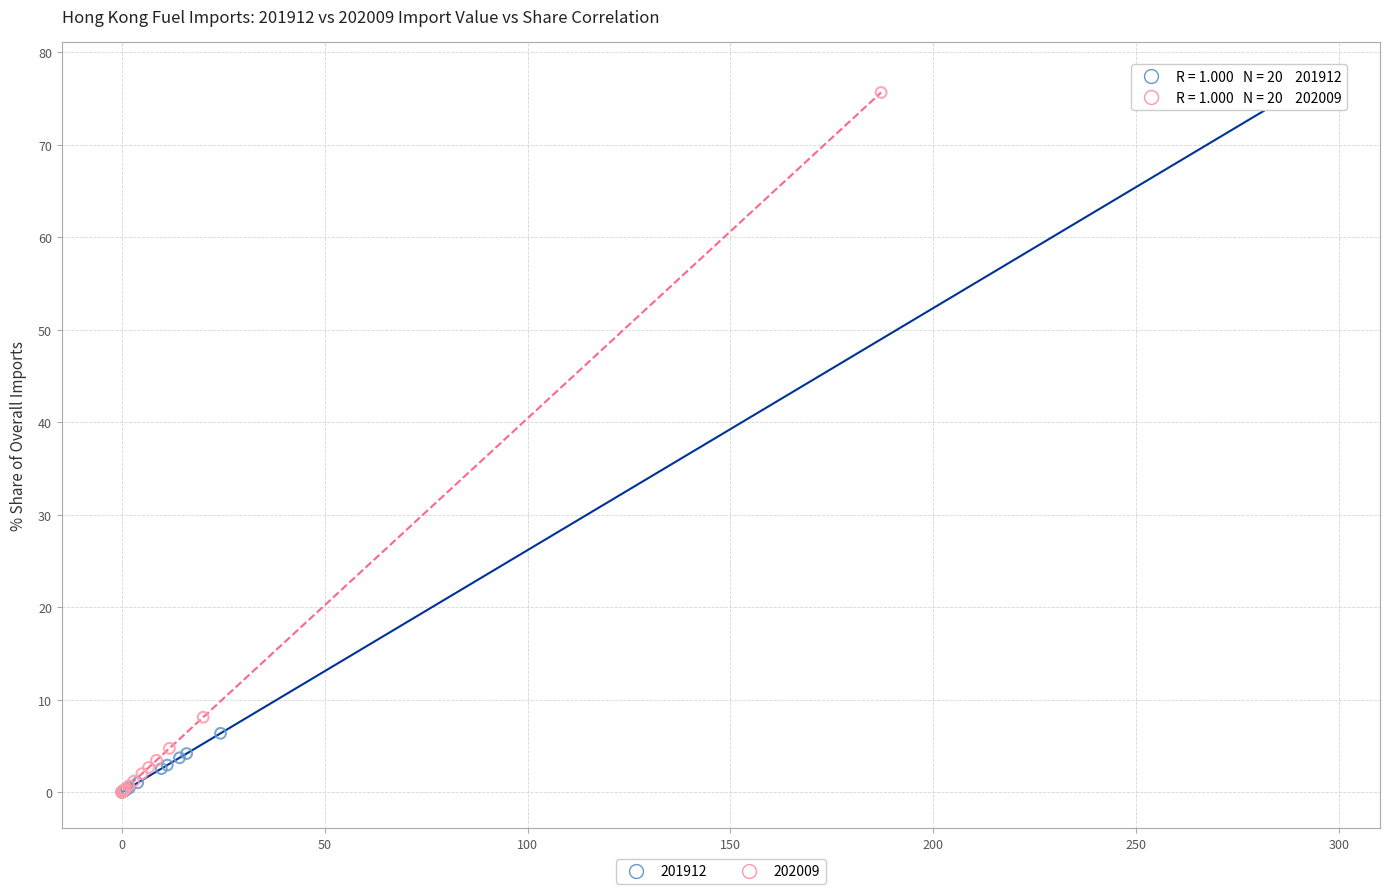

Which series has the largest Y range (max minus min)?

201912